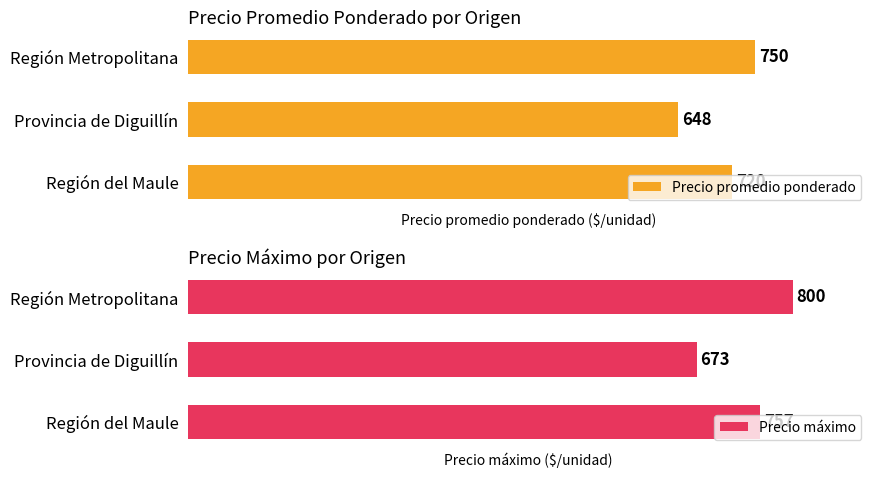

Does the chart contain stacked bars?

No